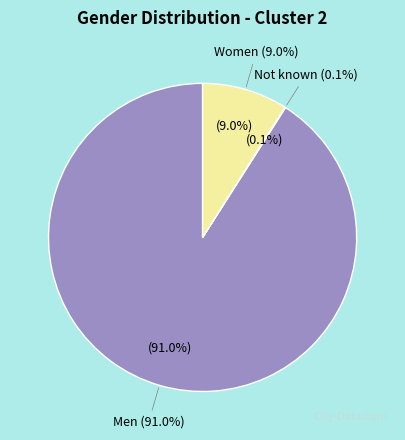

Does any single category account for the majority?

Yes